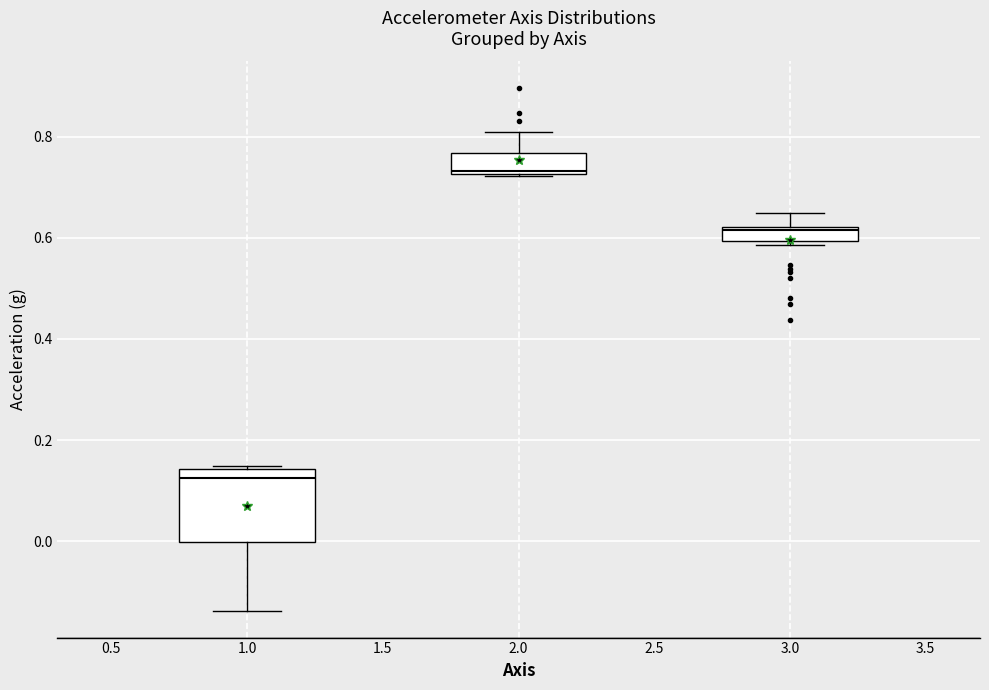

Which box's median line is the lowest?

1.0